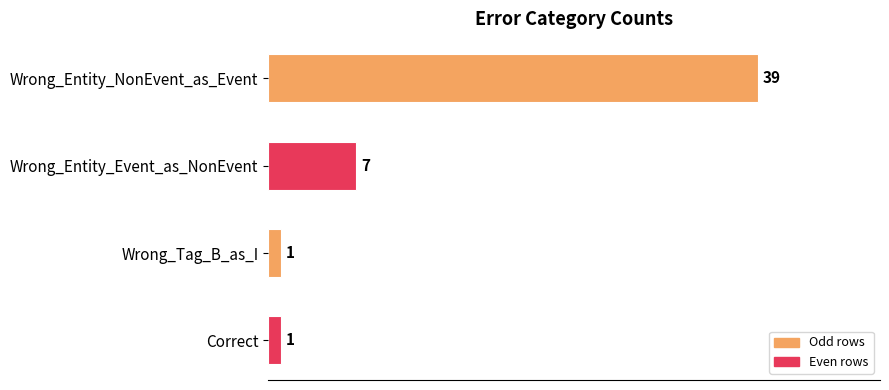

What is the value of the 4th bar from the top?

1